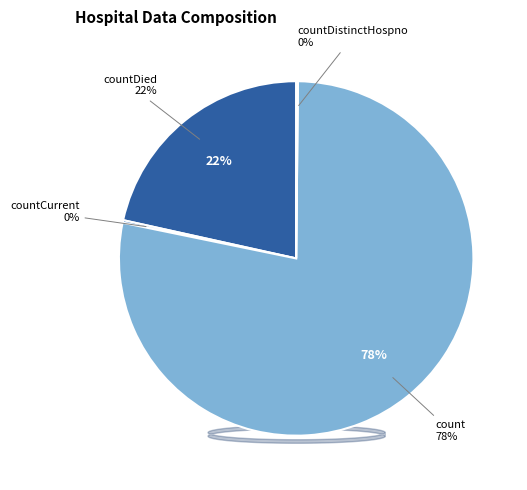

Do countCurrent and countDistinctHospno together represent more than half of the pie?

No